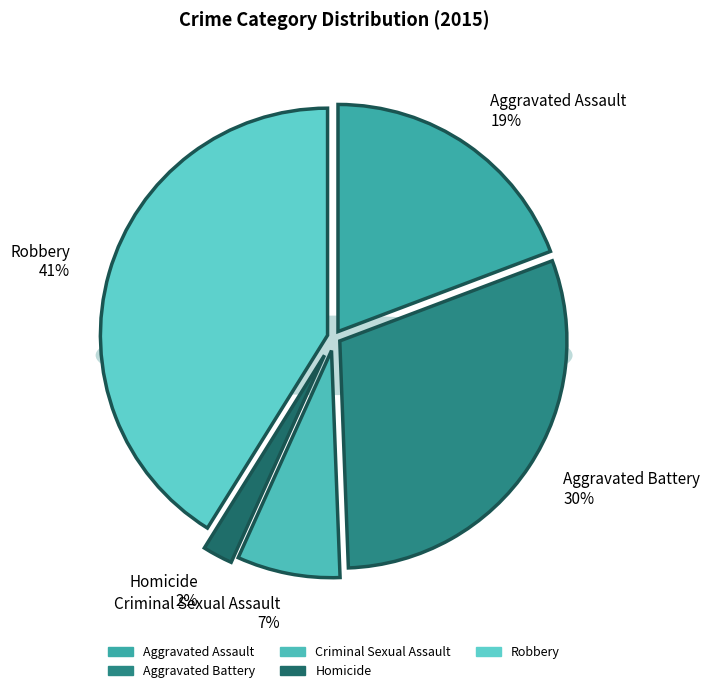

Rank the categories by value from highest to lowest.

Robbery, Aggravated Battery, Aggravated Assault, Criminal Sexual Assault, Homicide